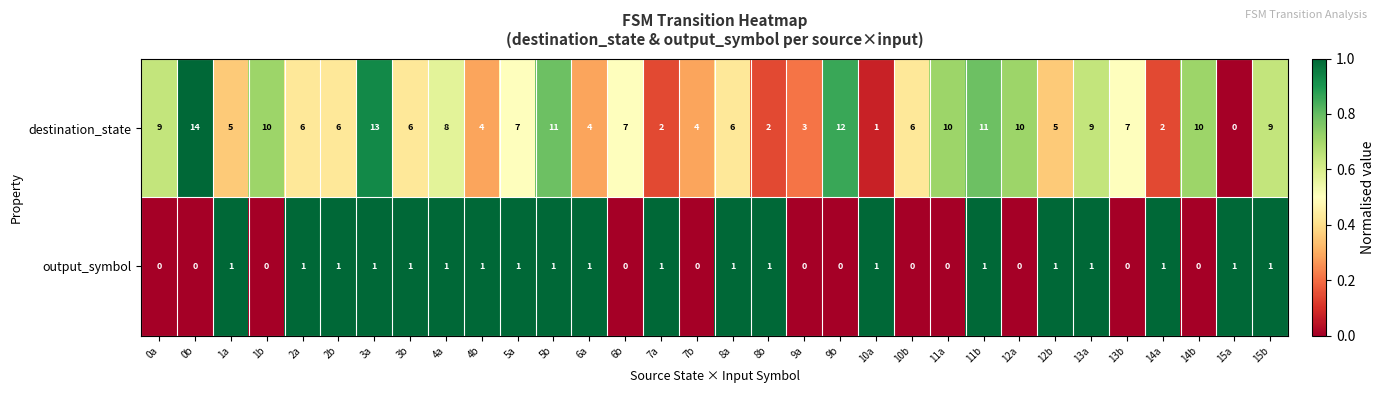

What is the average value of the destination_state series?

7